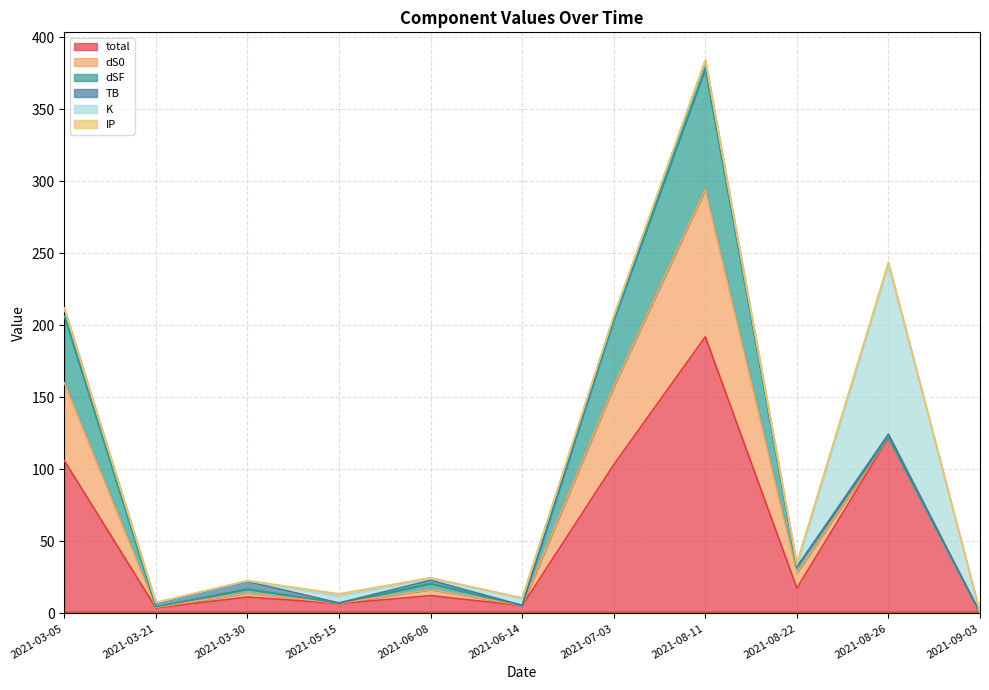

True or false: K and IP intersect in this chart.

True